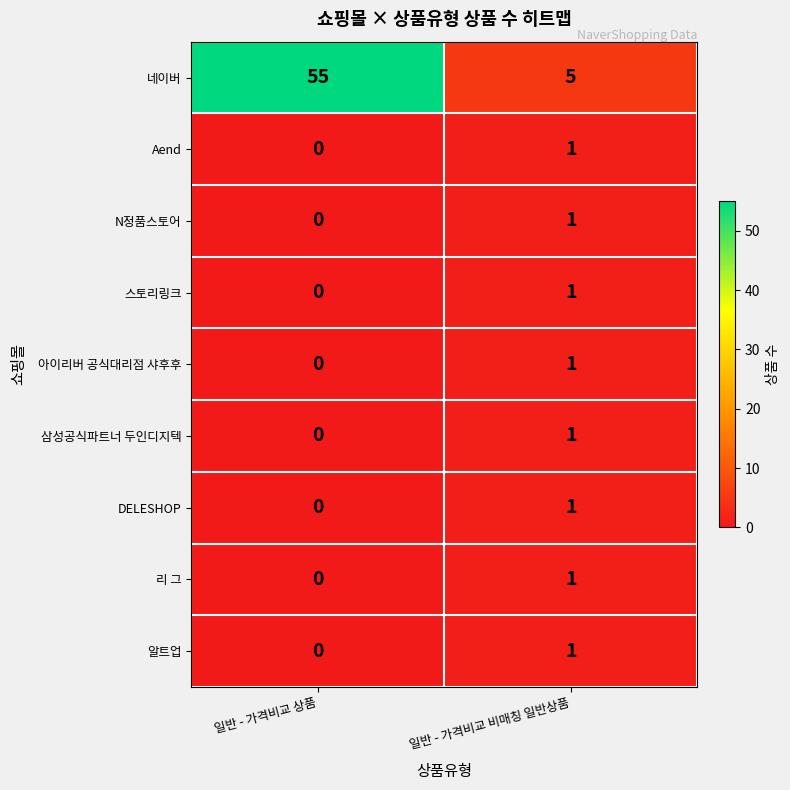

At which category does the chart reach its peak across all series?

일반 - 가격비교 상품